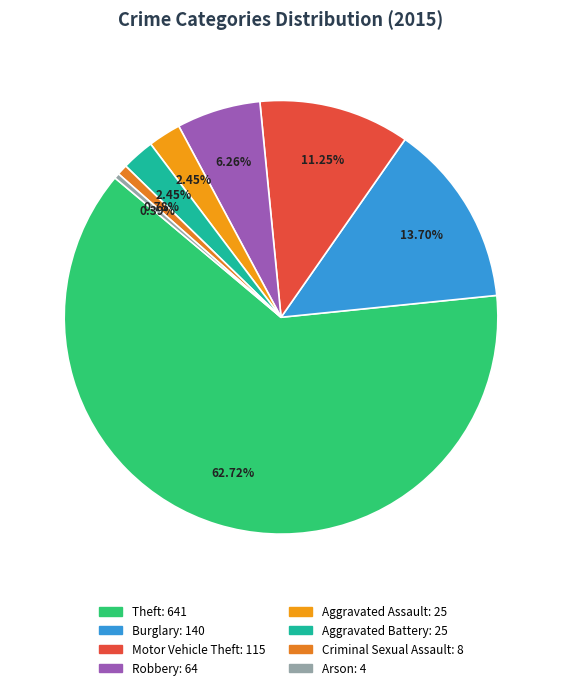

What percentage do Arson and Motor Vehicle Theft together represent?

11.6%